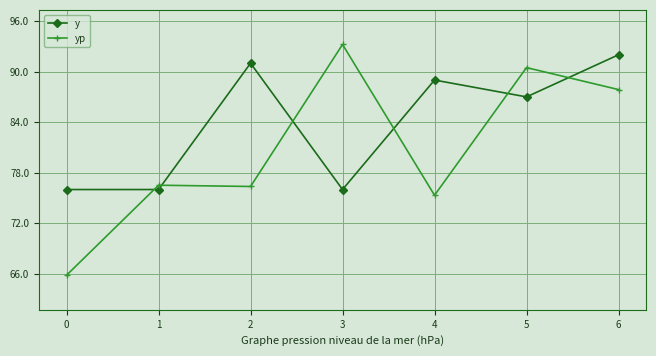

Count the number of data series in this chart.

2